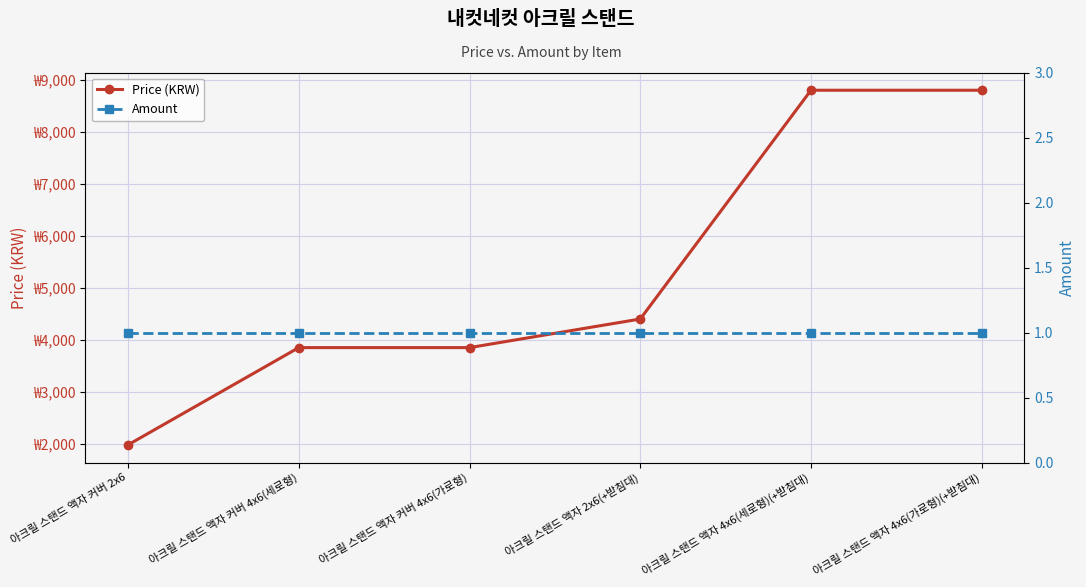

True or false: Amount has a value of 2 at 아크릴 스탠드 액자 4x6(가로형)(+받침대).

False